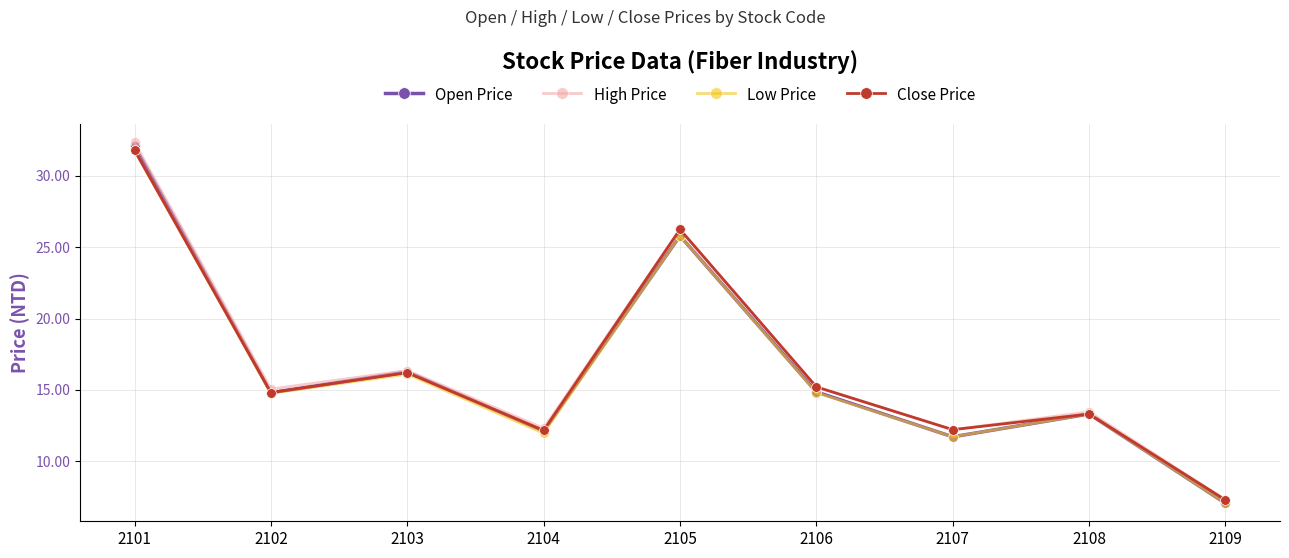

What is the maximum value shown in the chart?

32.4